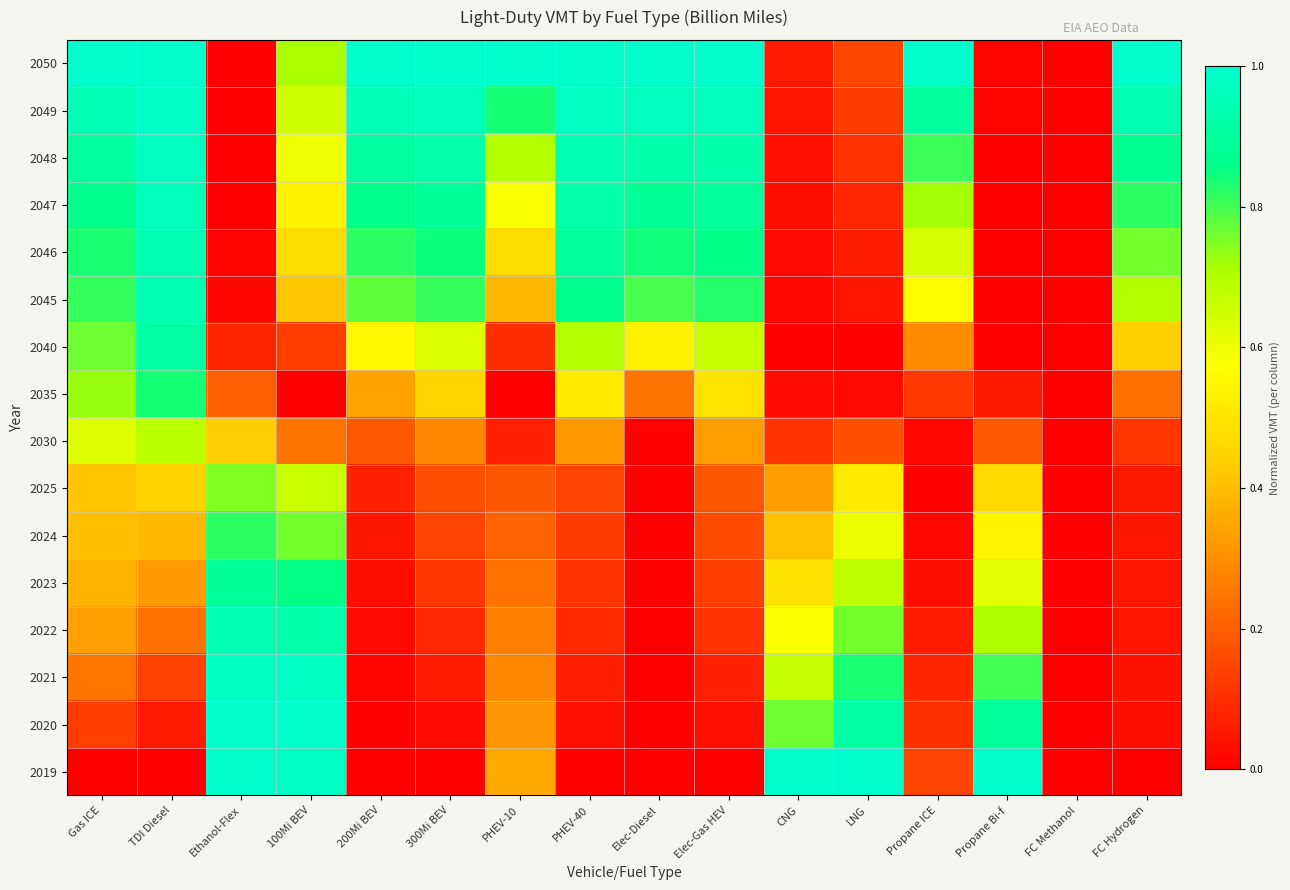

At Ethanol-Flex, list the series in order from largest to smallest.

2020, 2019, 2021, 2022, 2023, 2024, 2025, 2030, 2035, 2040, 2045, 2046, 2047, 2050, 2048, 2049